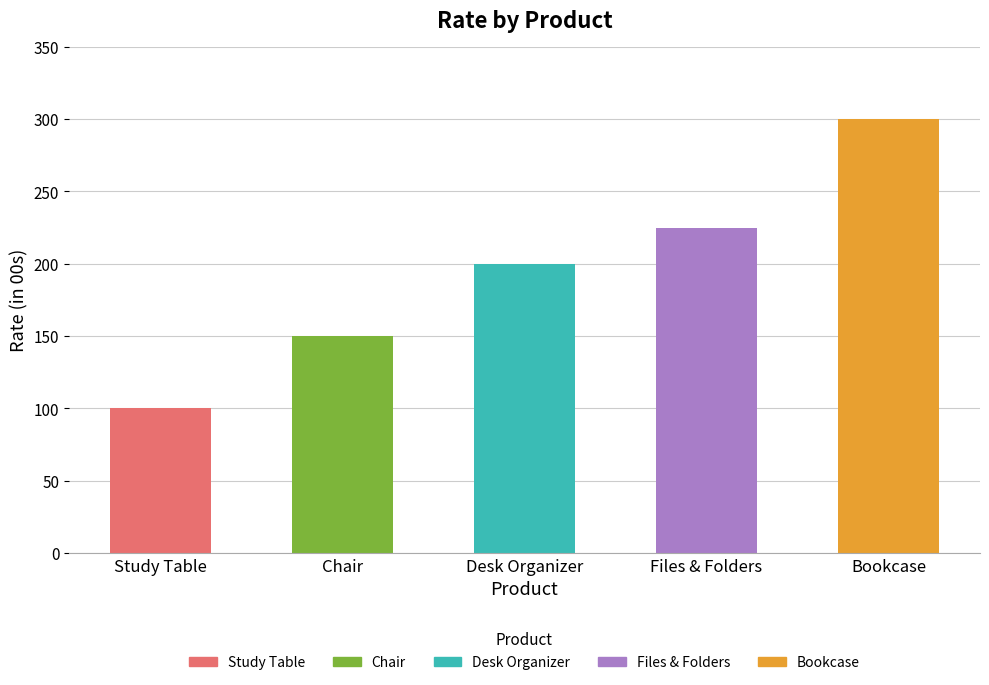

What position from the right is Files & Folders?

2